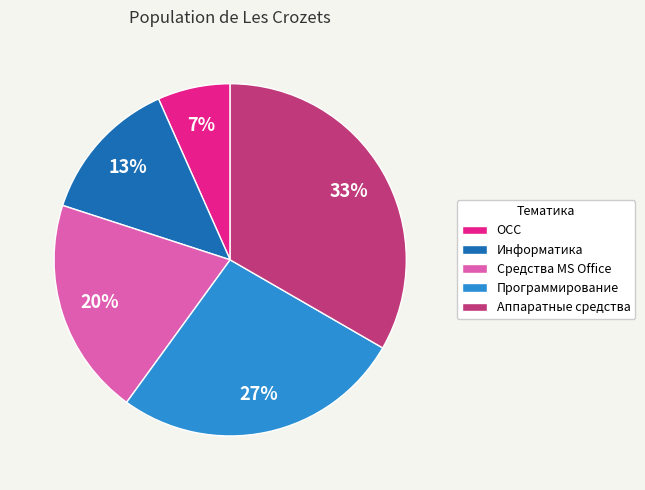

To the nearest percent, what is the combined percentage of Информатика and Программирование?

40%